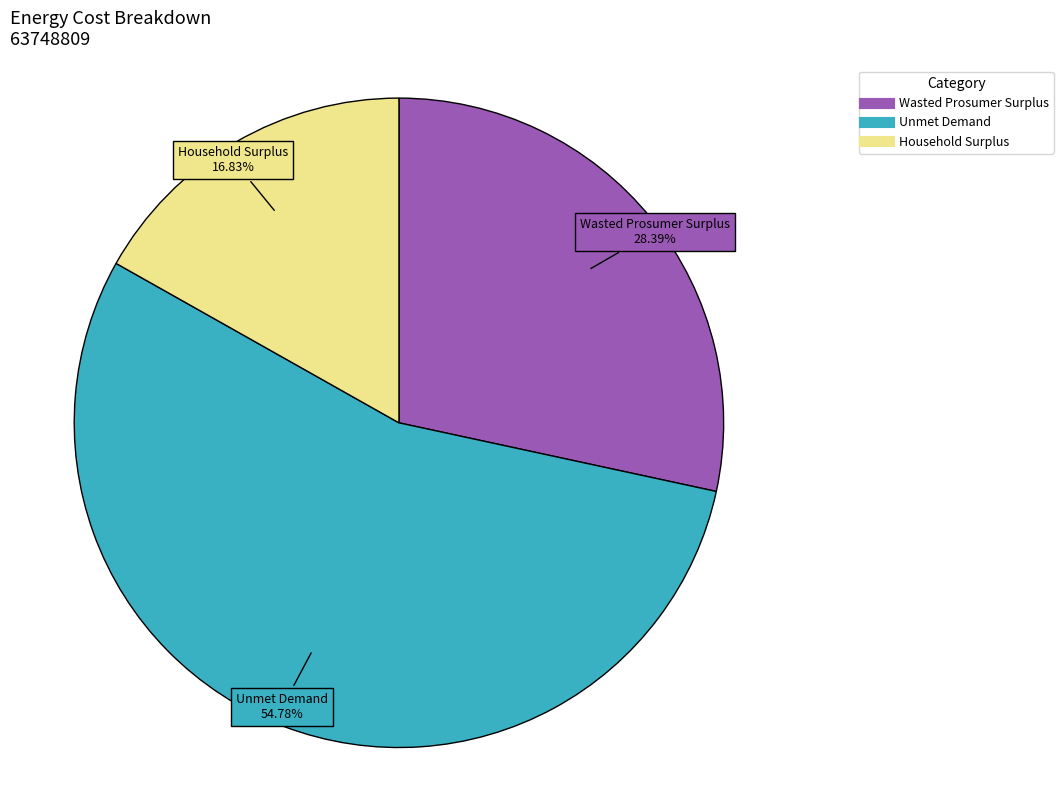

Which has a higher value, Wasted Prosumer Surplus or Unmet Demand?

Unmet Demand